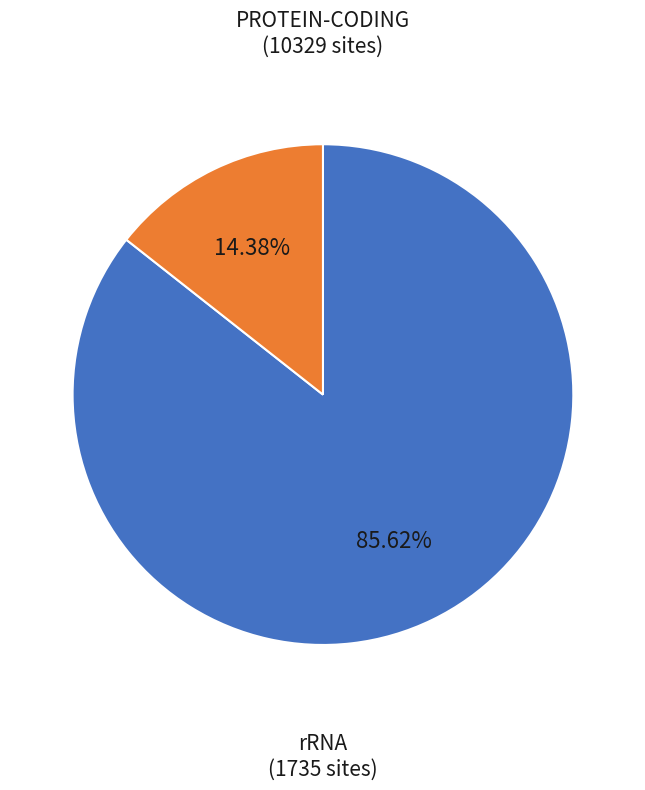

Is there any slice that represents more than half of the pie?

Yes